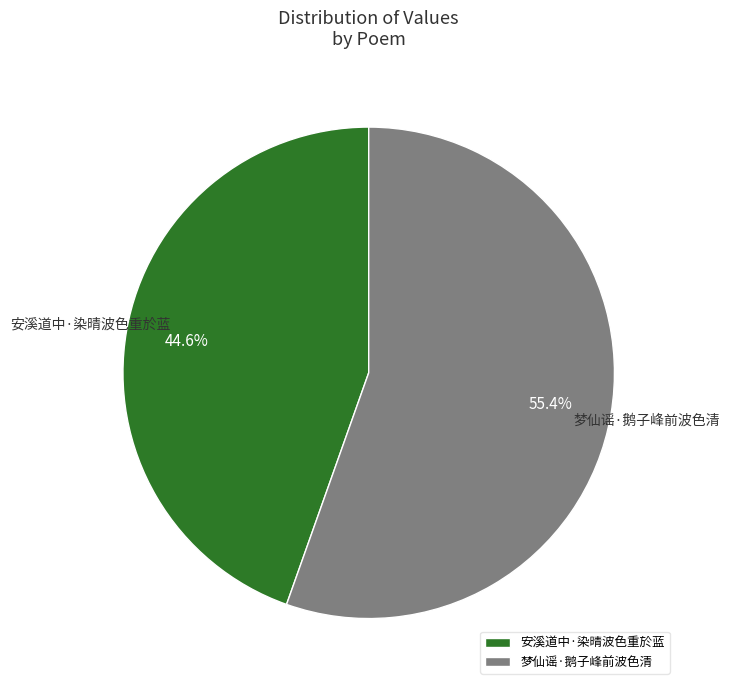

Approximately how many times larger is the value at 安溪道中·染晴波色重於蓝 compared to 梦仙谣·鹅子峰前波色清?

0.8